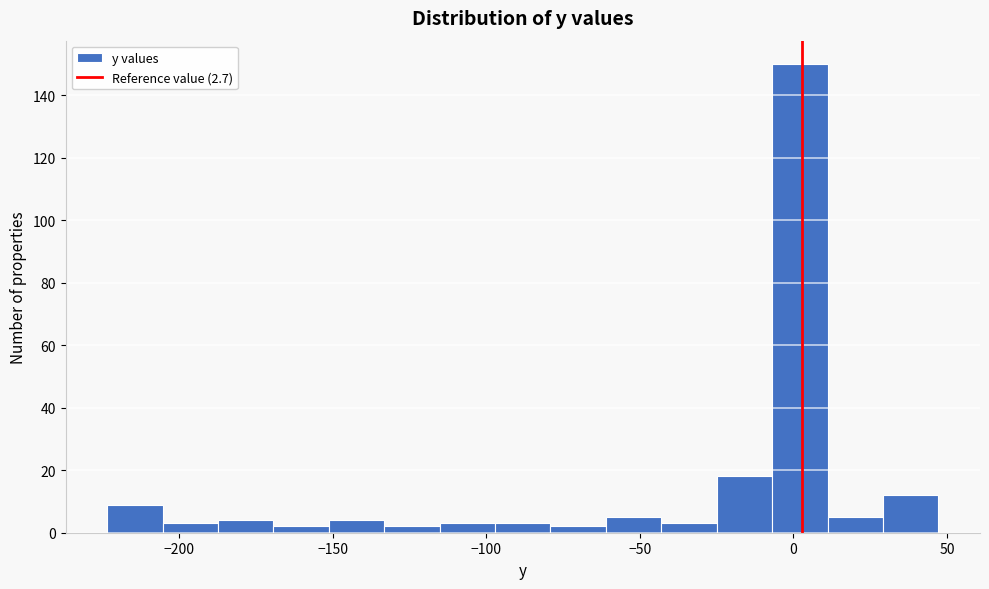

Around what value on the x-axis is the tallest bar? Give the approximate position of its centre, as read against the axis.

0